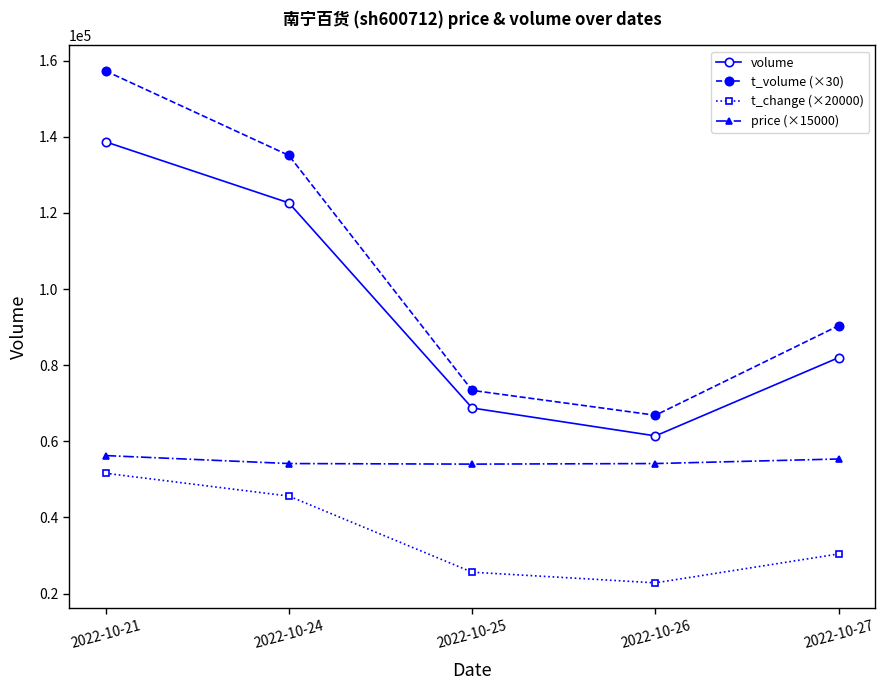

What is the approximate value of t_volume (×30) at 2022-10-27?

90390.0